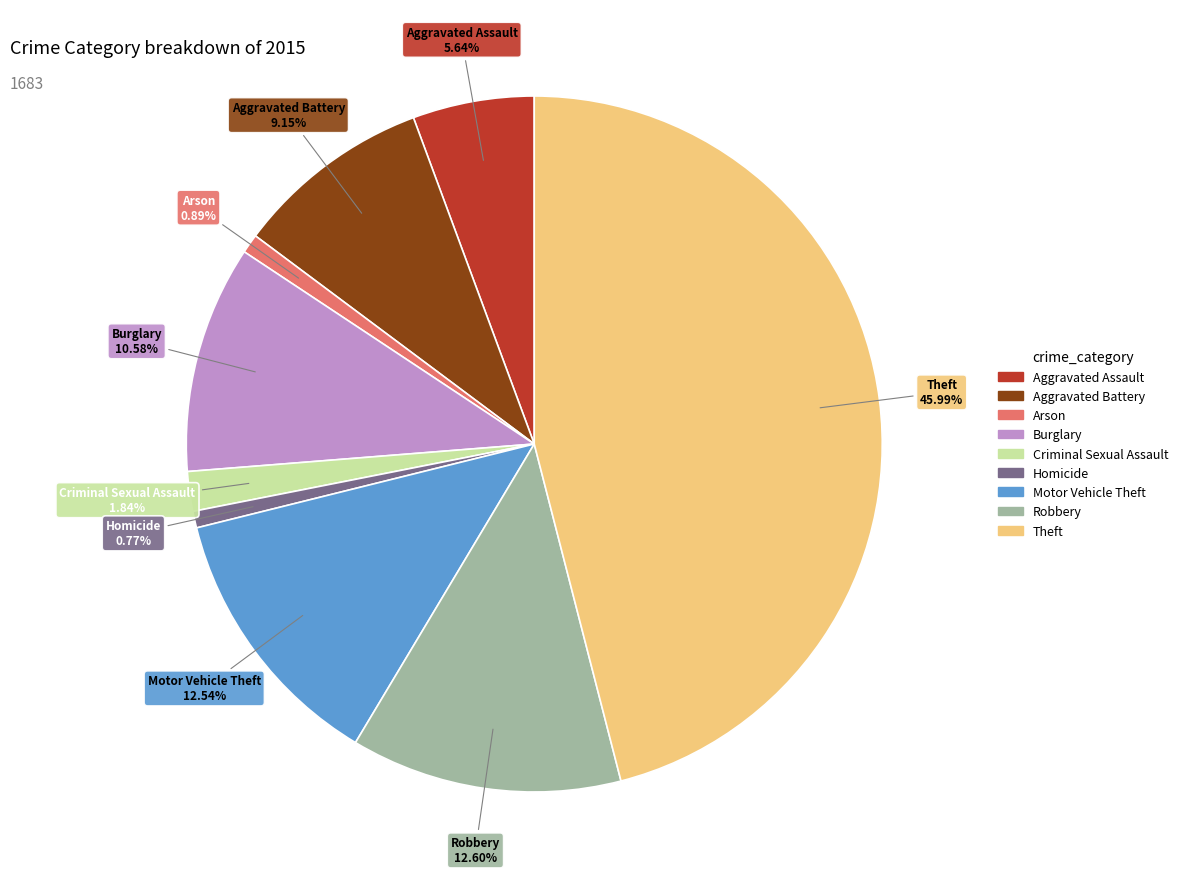

Which slice is the largest?

Theft